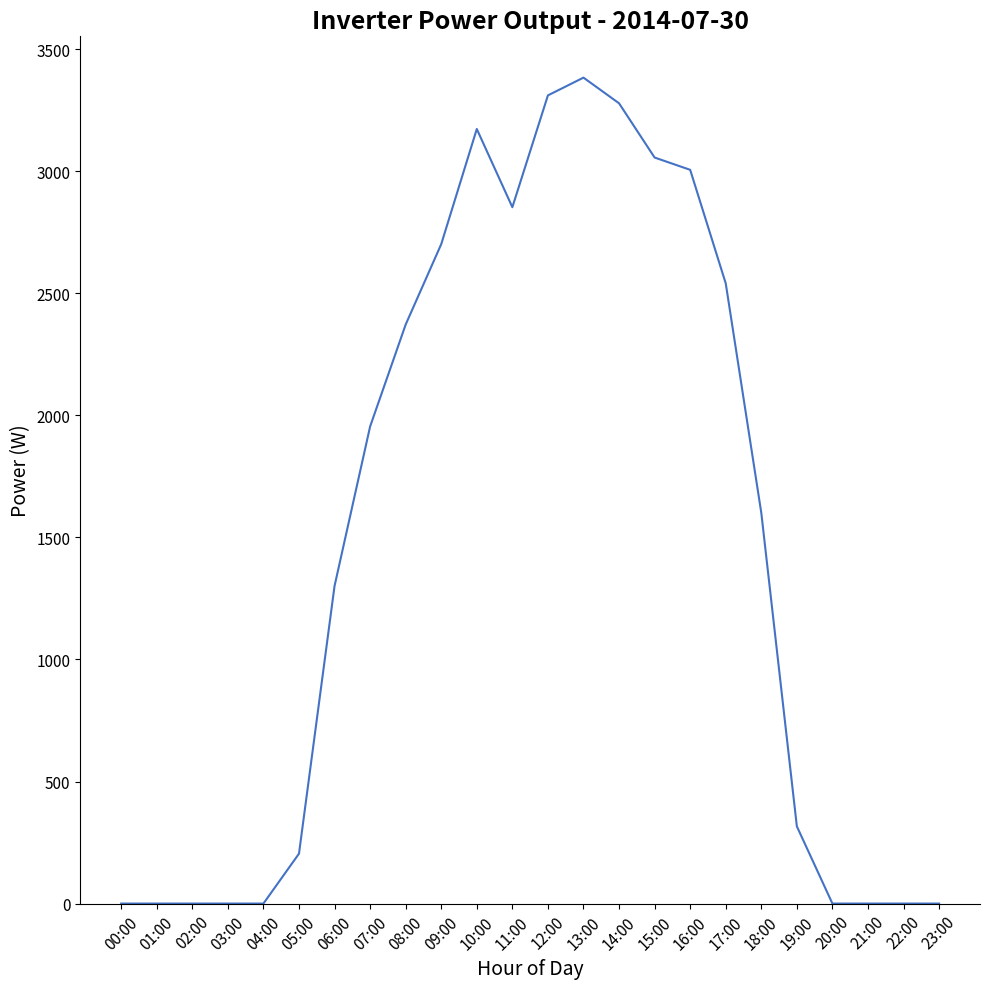

Between 08:00 and 22:00, which is larger?

08:00